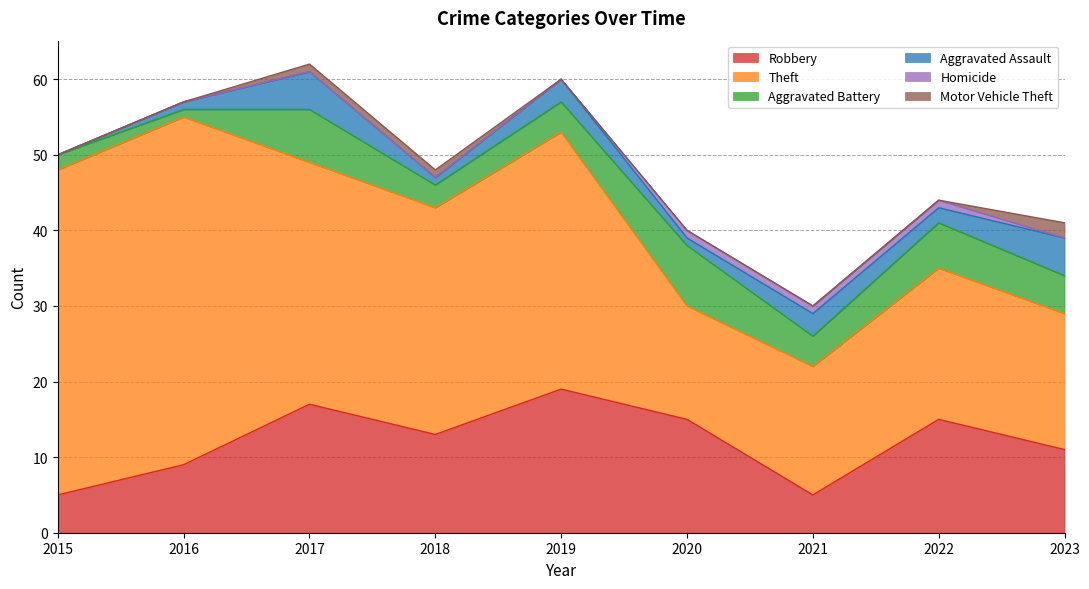

Which series has the largest range (max minus min)?

Theft